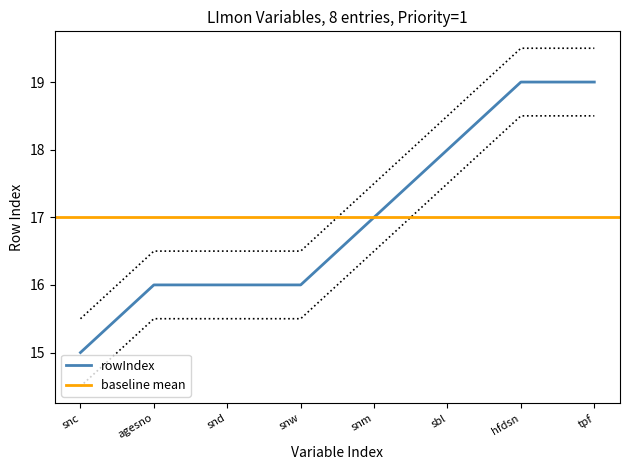

Is it true that lower_bound equals 26.9 at snc?

False